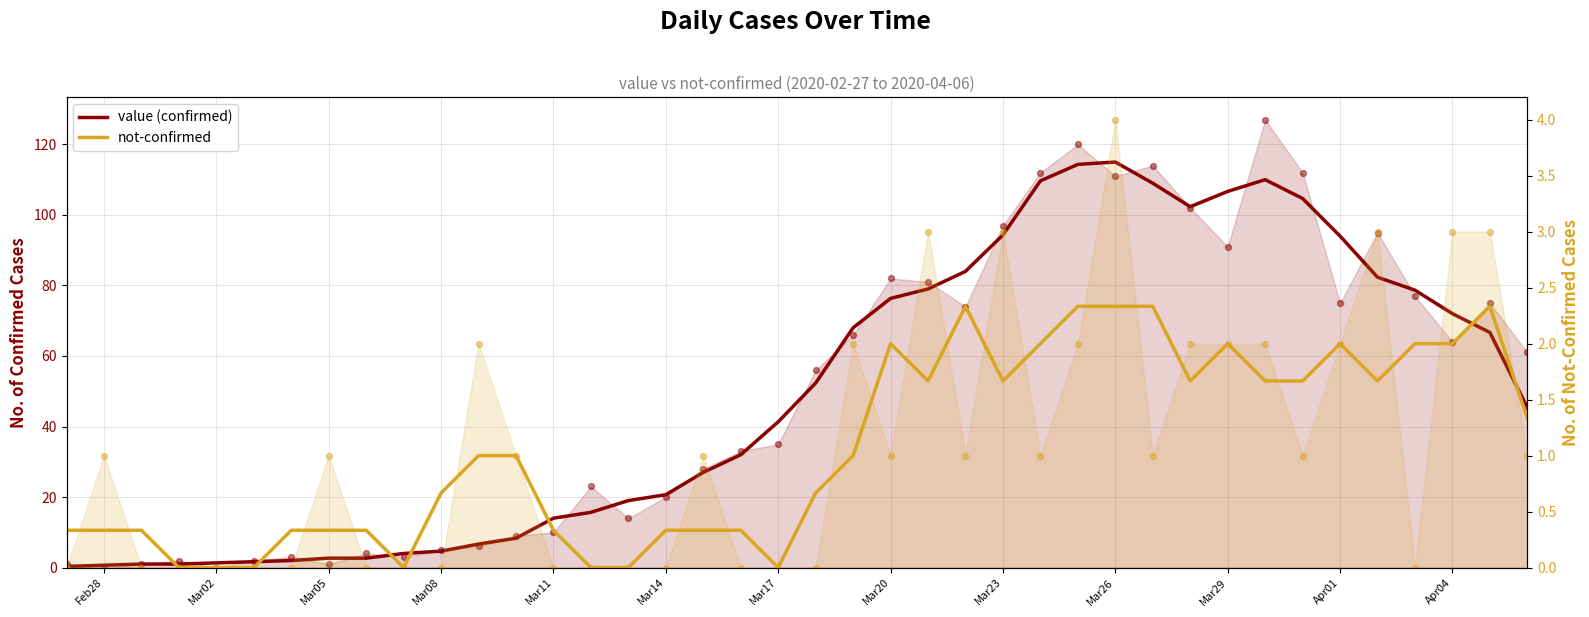

Which series has the largest total across all categories?

value (confirmed)